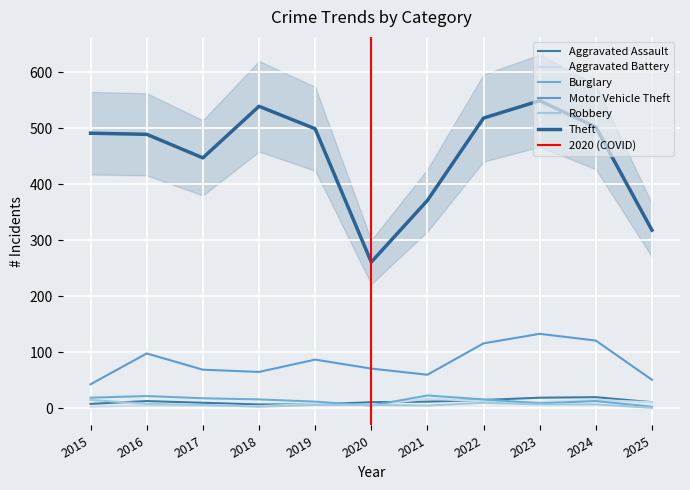

Between 2025 and 2024, which is larger?

2024